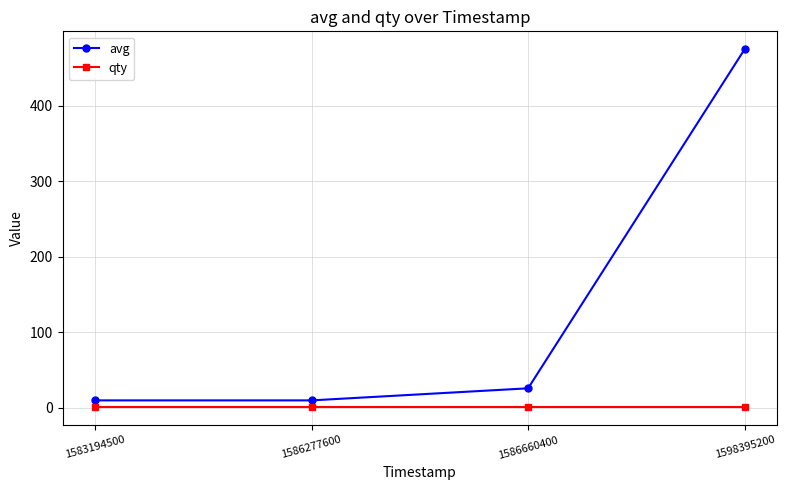

Rank the series by their average value, from highest to lowest.

avg, qty